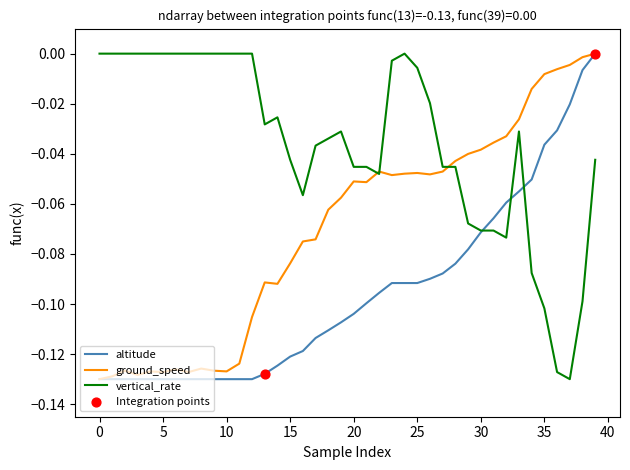

Which series has the largest total across all categories?

vertical_rate